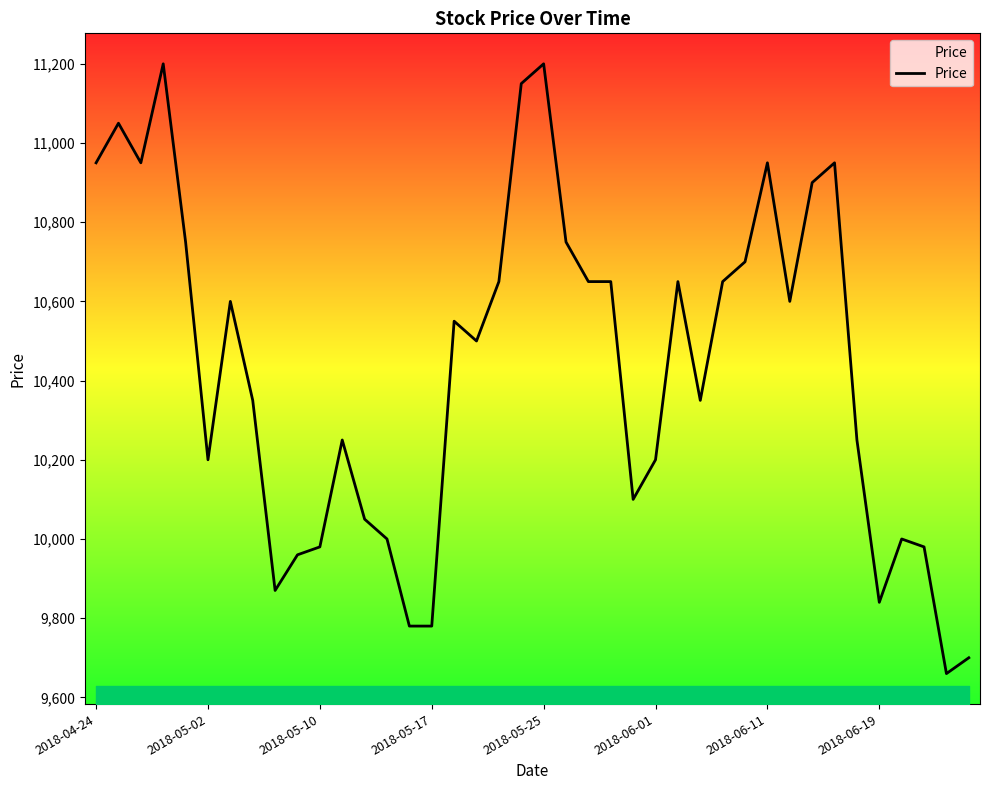

How many distinct data groups are displayed?

1